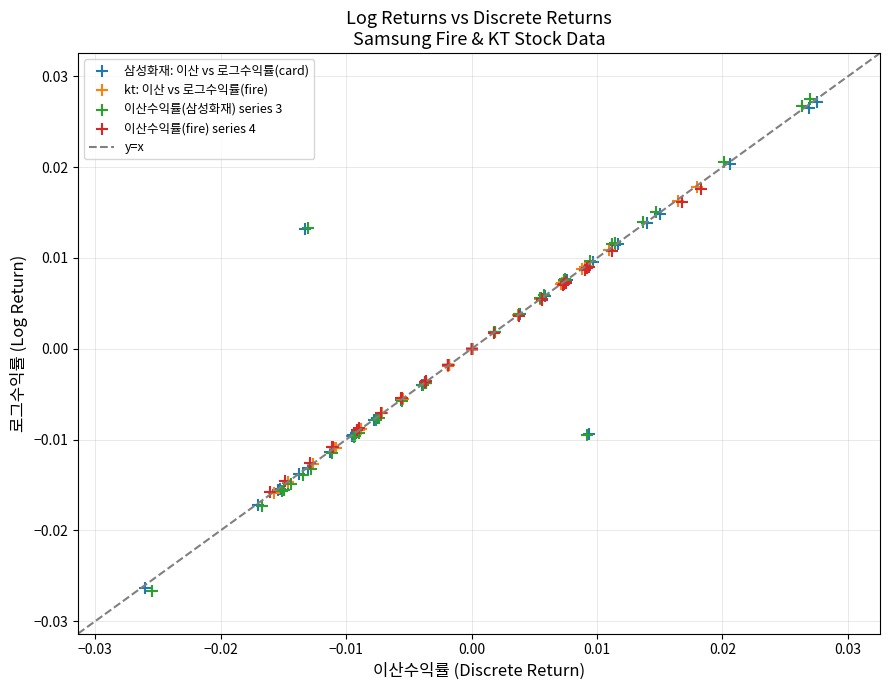

Which series has the widest spread of Y values?

이산수익률(삼성화재) series 3